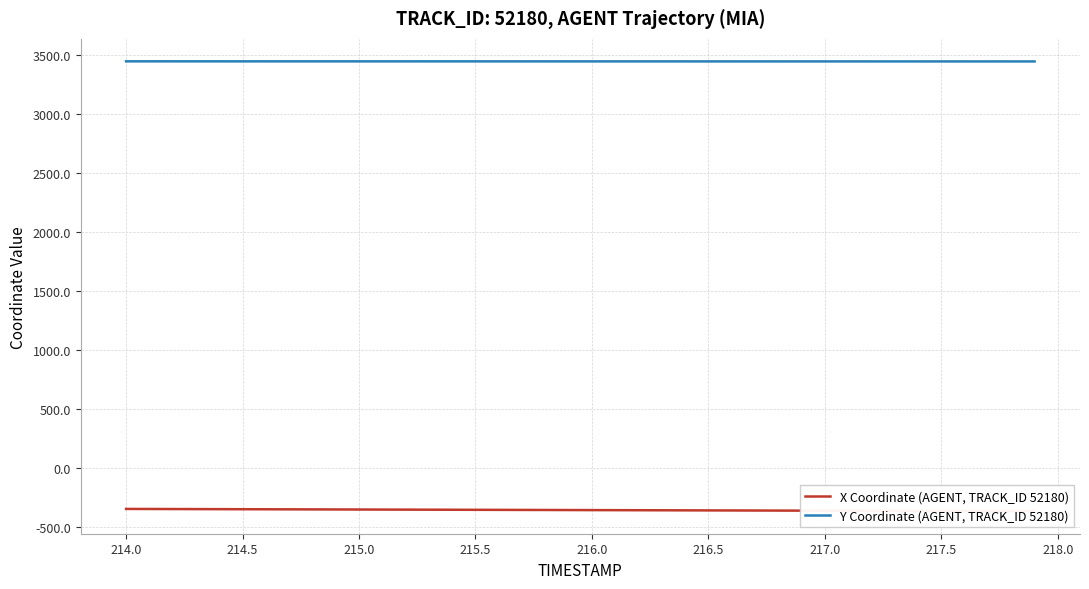

What is the maximum value for Y Coordinate (AGENT, TRACK_ID 52180)?

3448.9